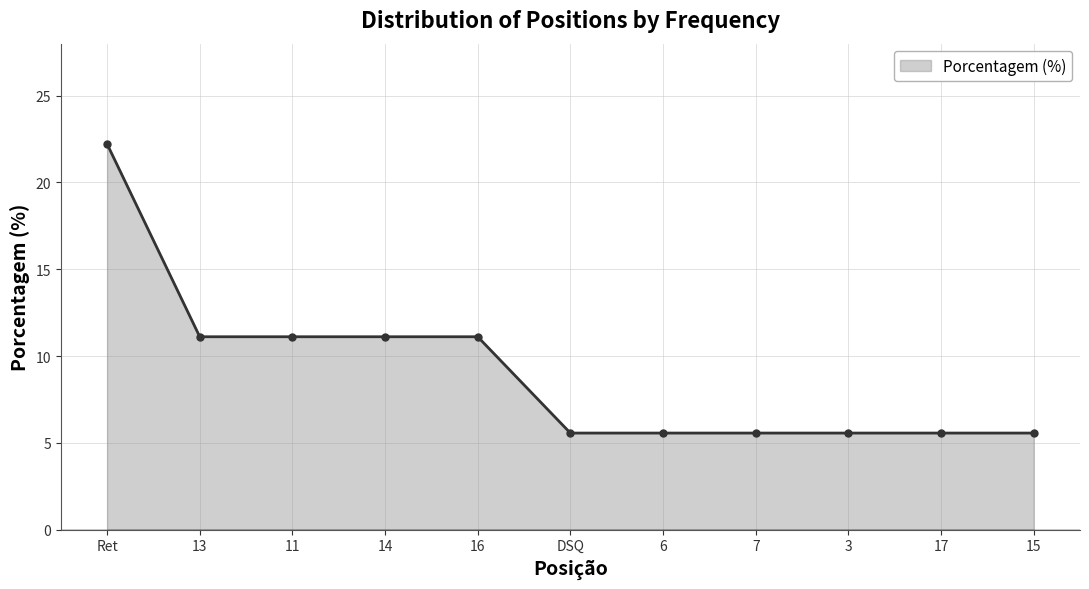

Between 17 and 11, which is larger?

11